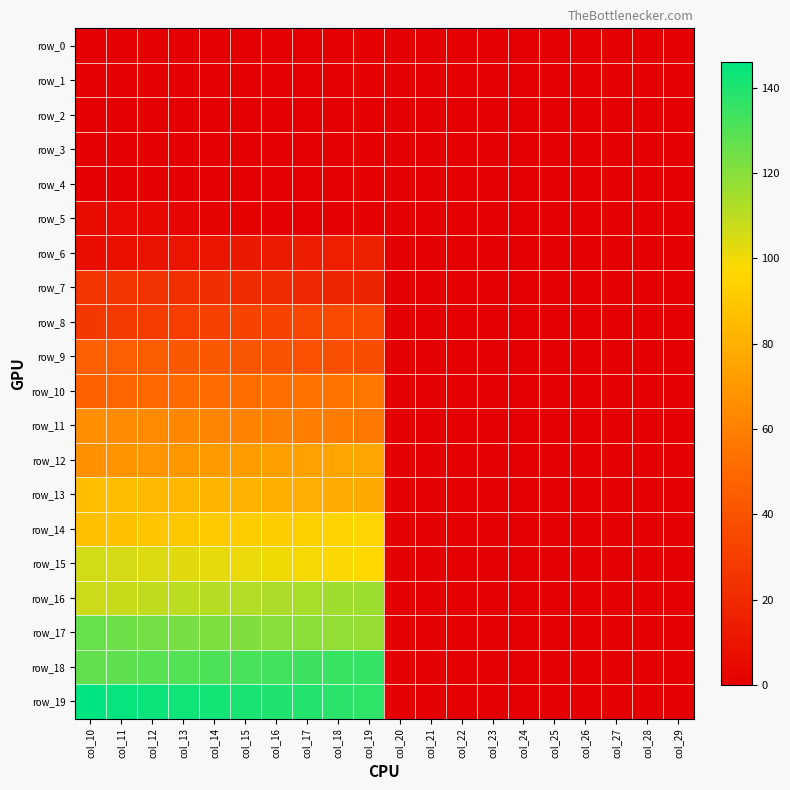

Rank the series by their maximum value, from highest to lowest.

row_19, row_18, row_17, row_16, row_15, row_14, row_13, row_12, row_11, row_10, row_9, row_8, row_7, row_6, row_5, row_0, row_1, row_2, row_3, row_4